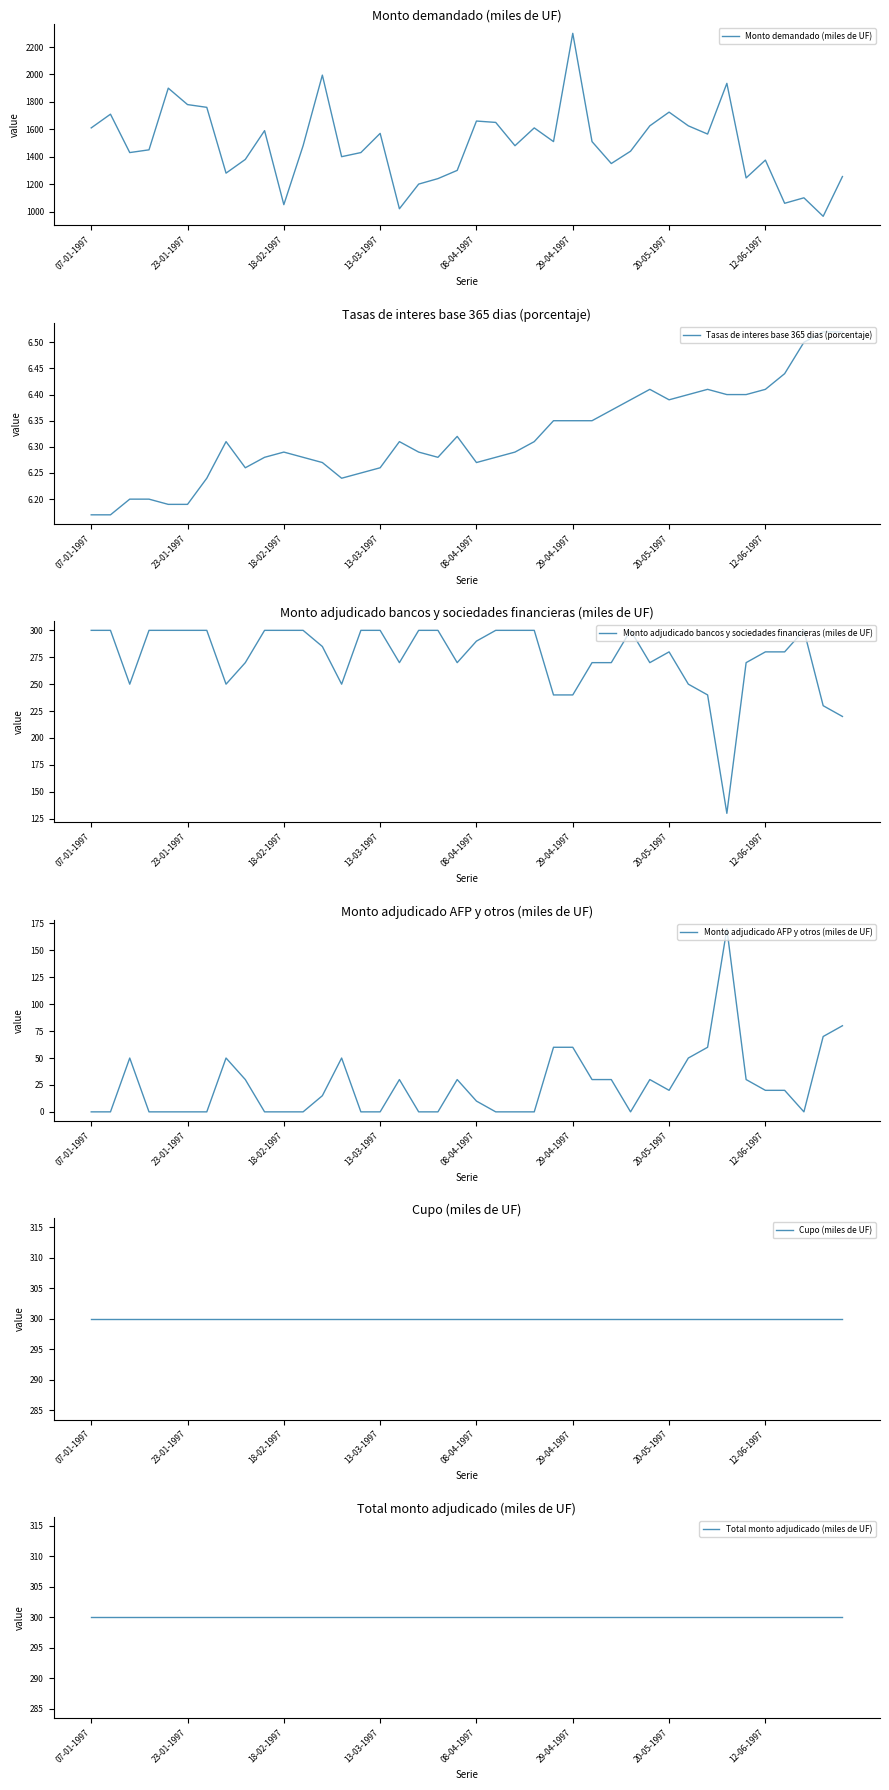

True or false: Monto adjudicado AFP y otros (miles de UF) and Monto adjudicado bancos y sociedades financieras (miles de UF) intersect in this chart.

True